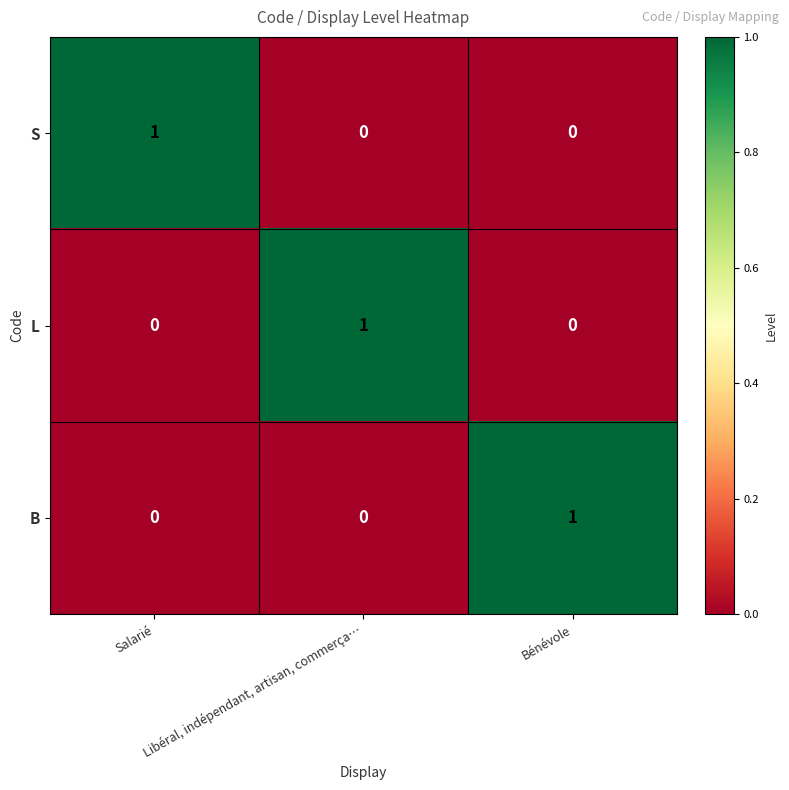

At how many categories does at least one series exceed 0?

3